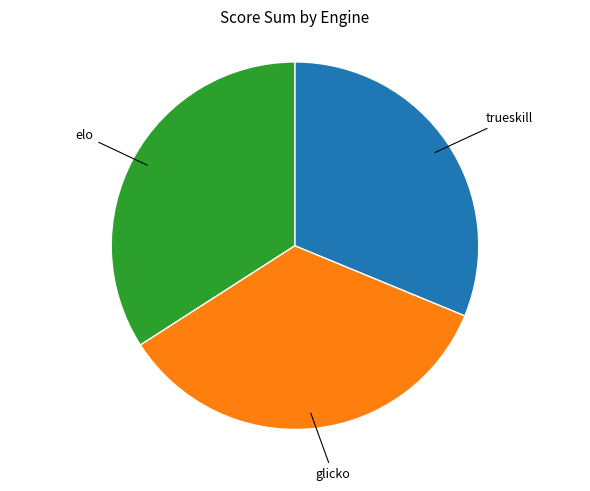

Does any single category account for the majority?

No